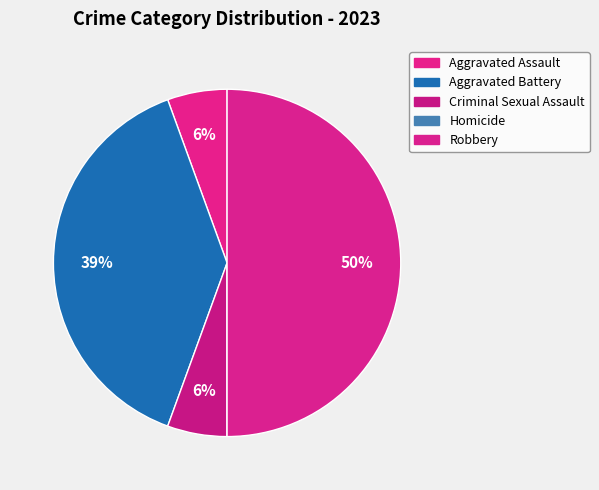

To the nearest percent, what percentage of the pie is Aggravated Assault?

6%